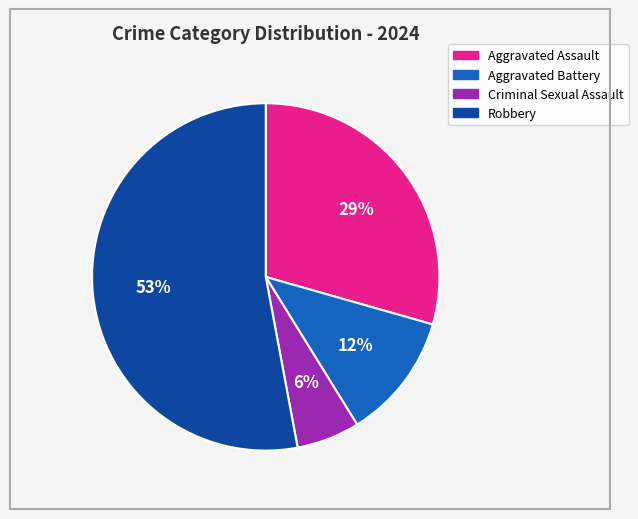

What is the majority slice?

Robbery